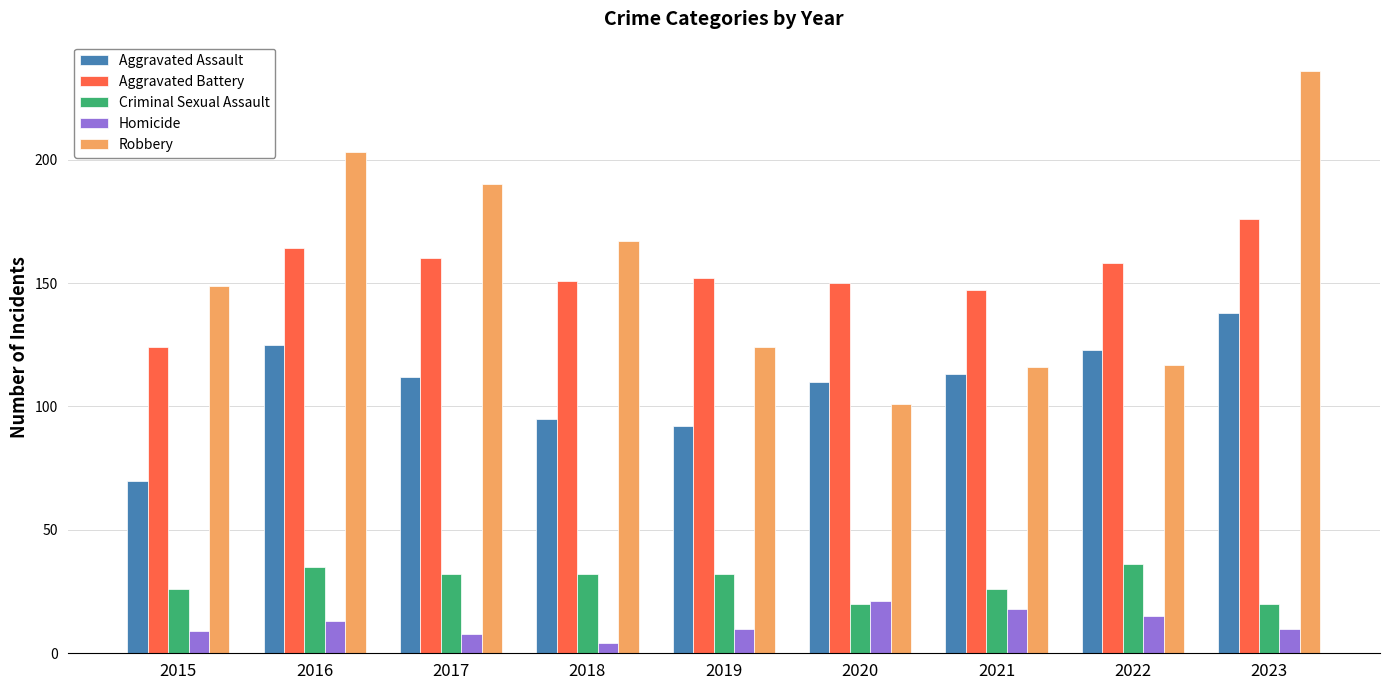

What is the total value across all series at 2017?

502